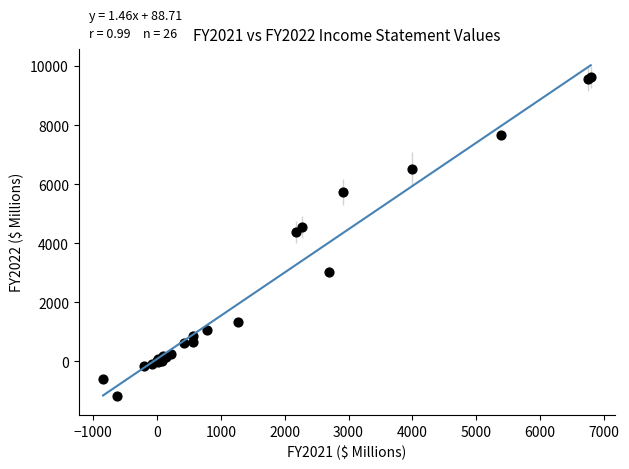

What Y value in the scatter plot is closest to 4234?

4386